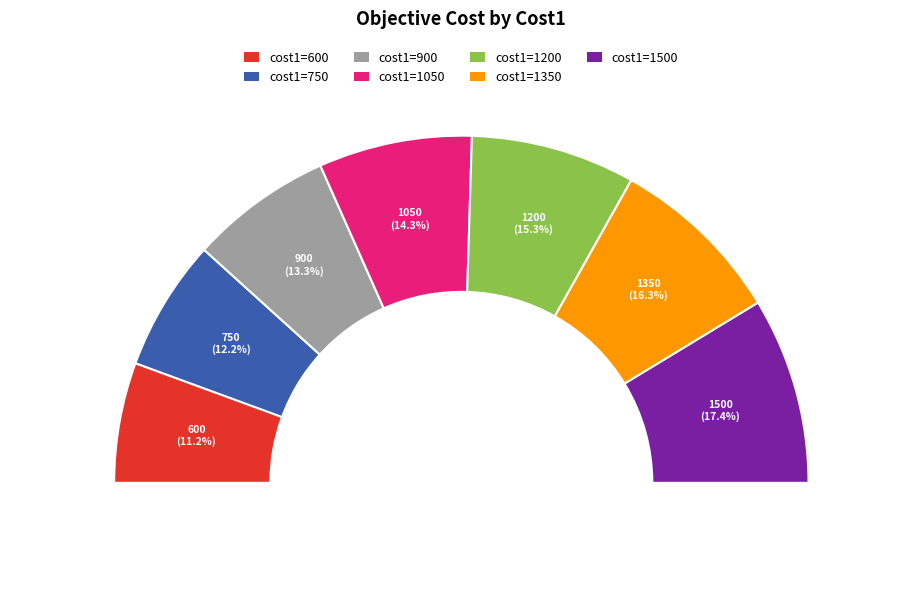

Rank the categories by value from highest to lowest.

1500, 1350, 1200, 1050, 900, 750, 600